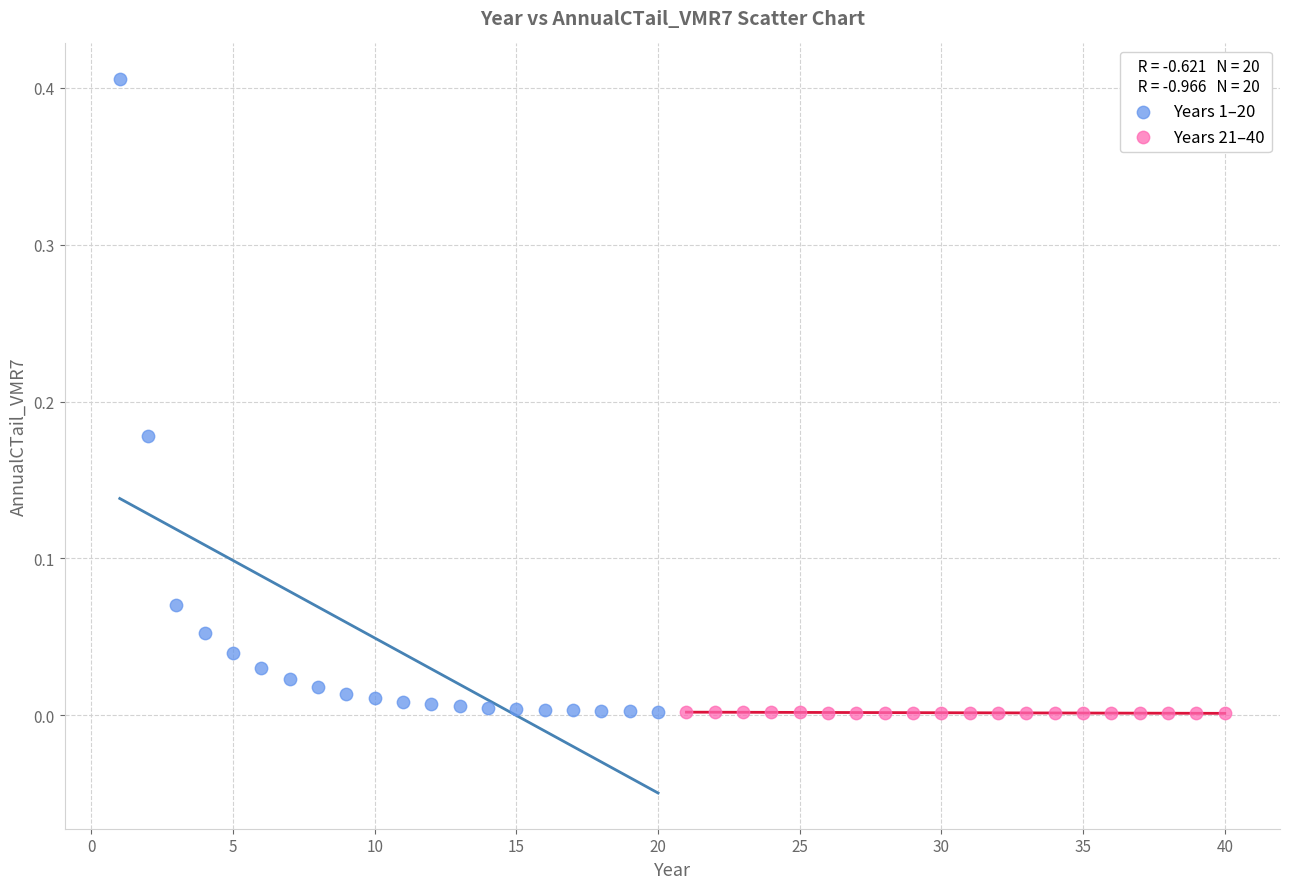

Which series has the widest spread of Y values?

Years 1–20